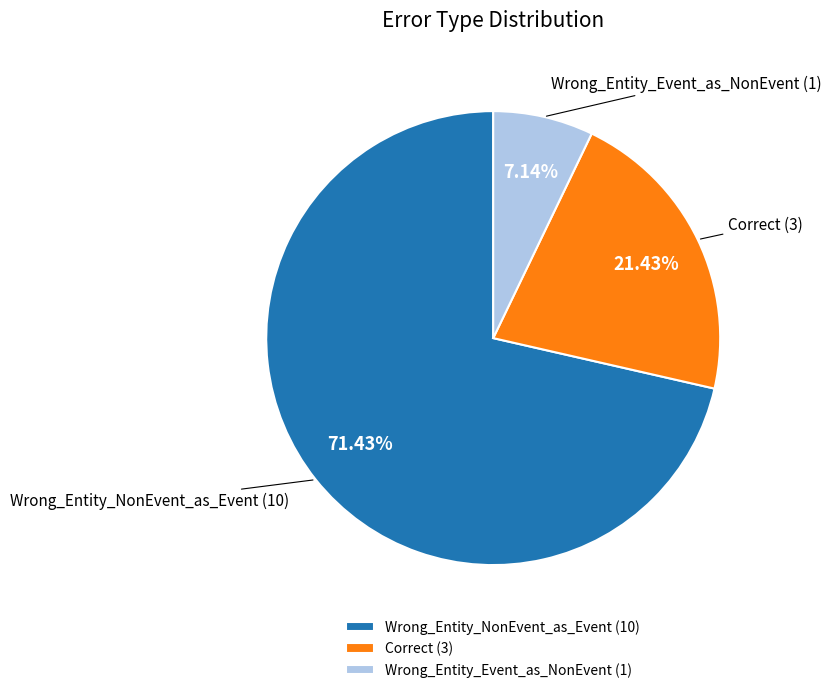

Rank the categories by value from lowest to highest.

Wrong_Entity_Event_as_NonEvent, Correct, Wrong_Entity_NonEvent_as_Event